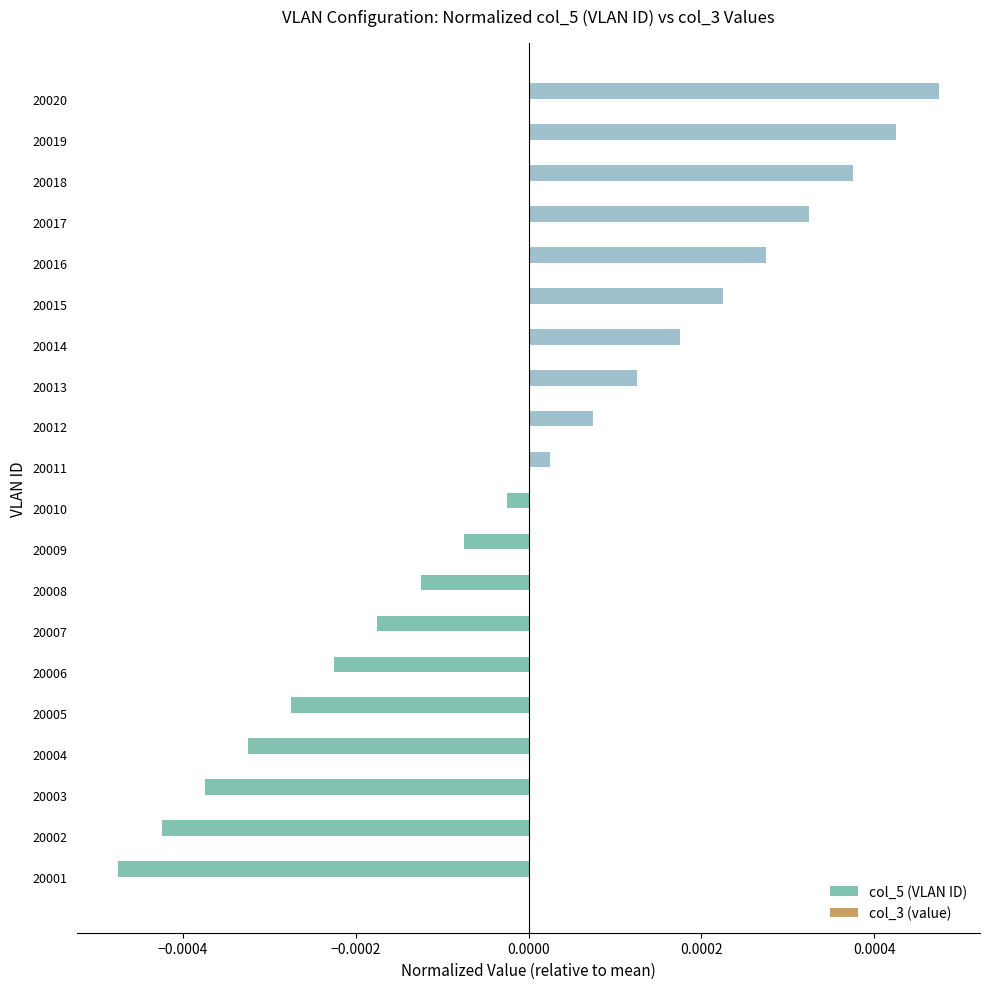

List the labels in order of value, largest first.

20020, 20019, 20018, 20017, 20016, 20015, 20014, 20013, 20012, 20011, 20010, 20009, 20008, 20007, 20006, 20005, 20004, 20003, 20002, 20001